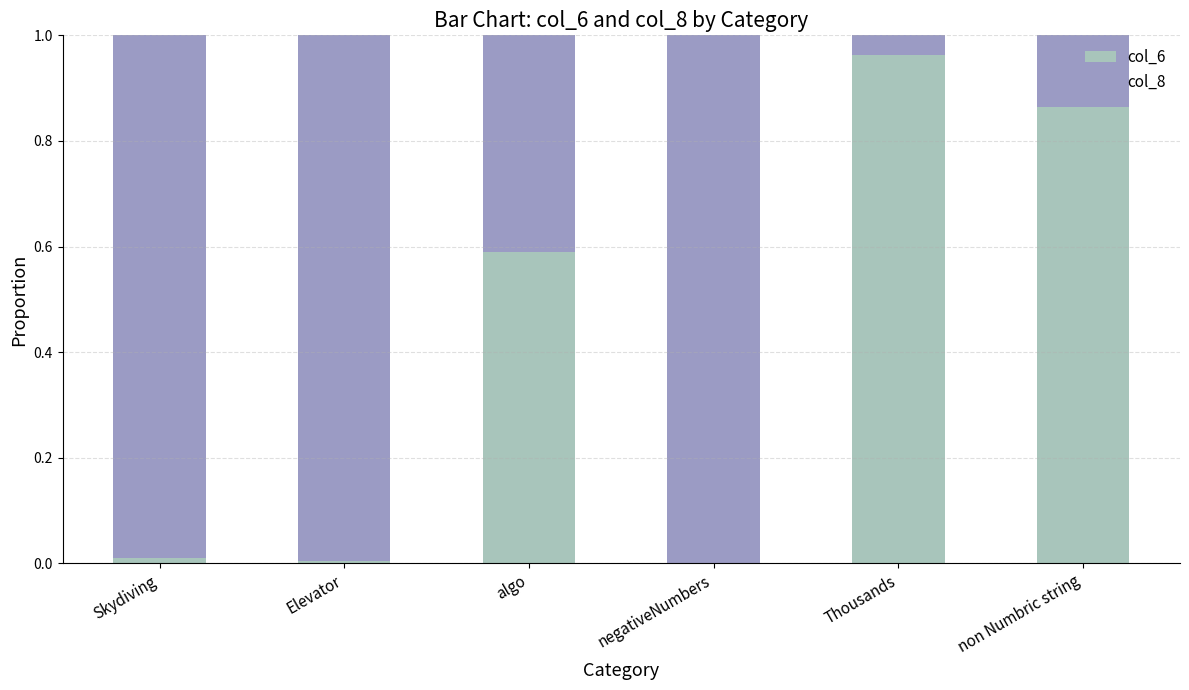

Is it true that col_6 equals 1.0 at Thousands?

True